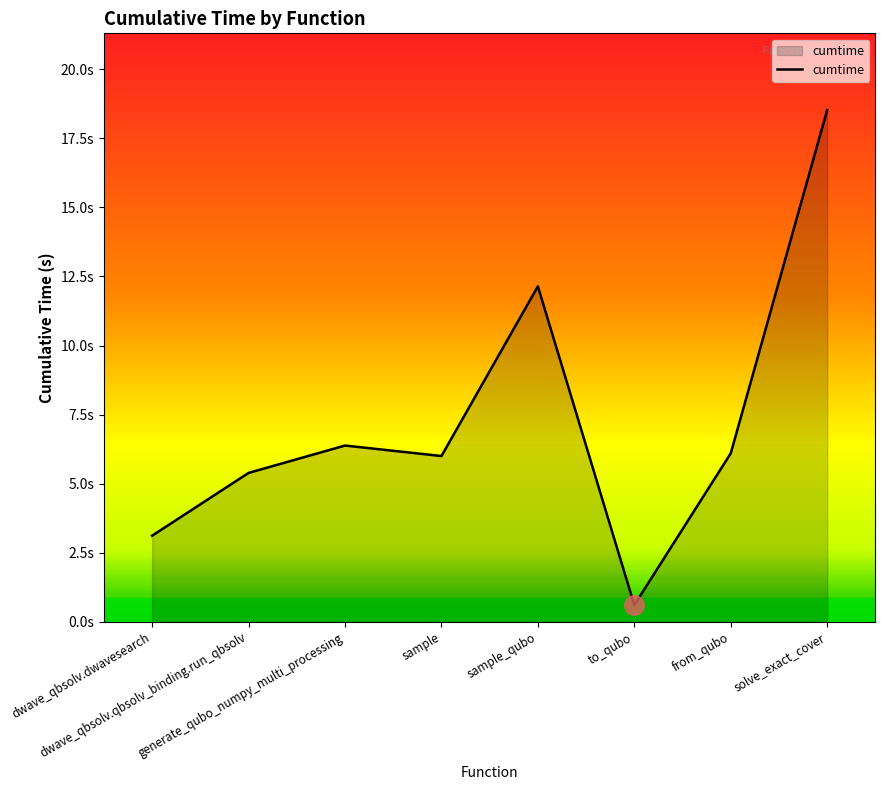

What value does the data have at dwave_qbsolv.qbsolv_binding.run_qbsolv?

5.4